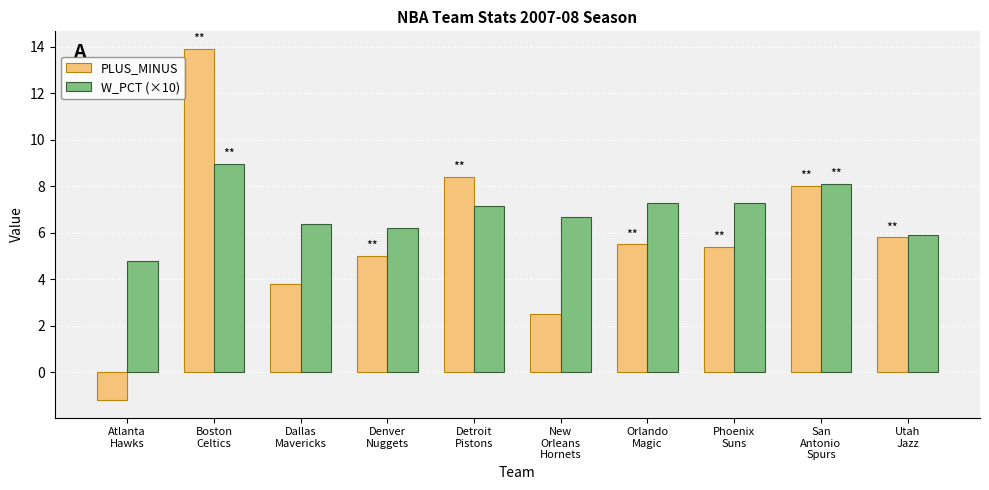

What is the label of the 9th bar from the left?

San
Antonio
Spurs